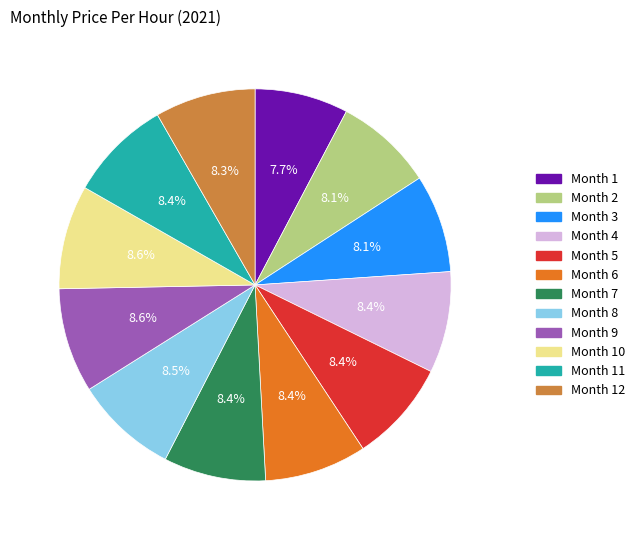

Is Month 7 the majority of the pie?

No